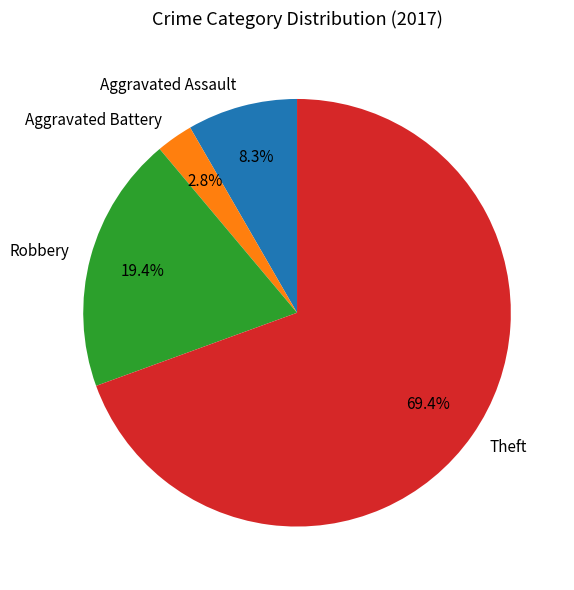

How many slices are in this pie chart?

4